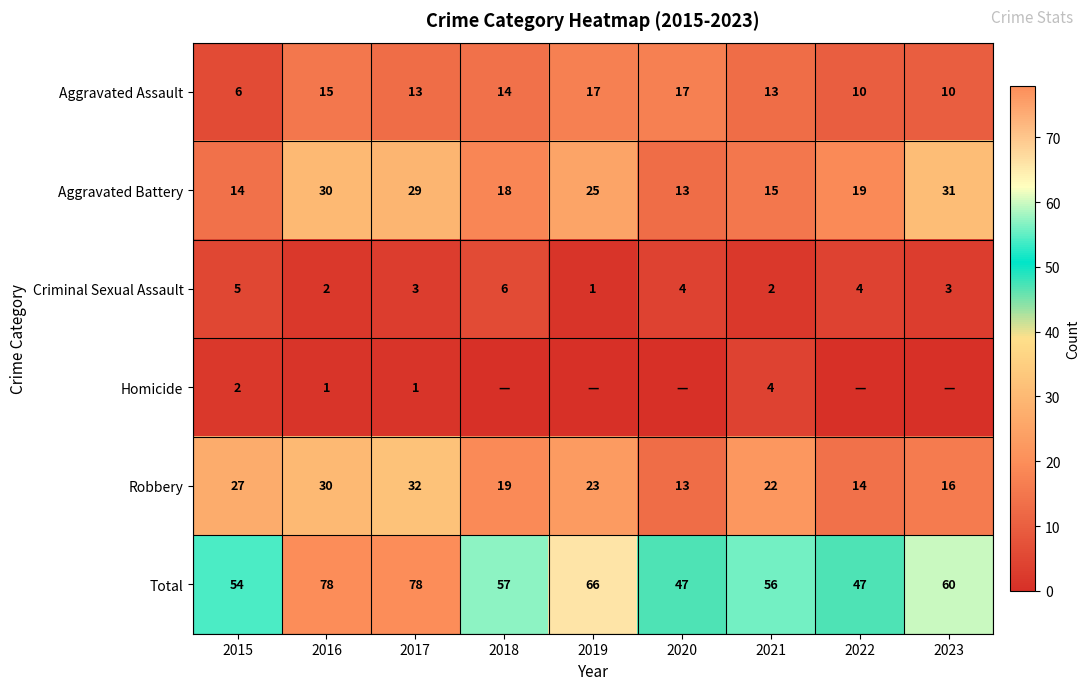

At how many categories does at least one series exceed 26?

9